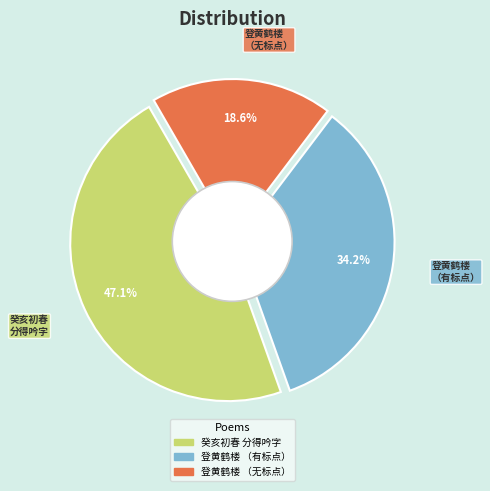

Rank the categories by value from lowest to highest.

聚武昌与诸同学登黄鹤楼座中更有十七年不见者归来赋此以记, 聚武昌与诸同学登黄鹤楼，座中更有十七年不见者，归来赋此以记, 癸亥初春与诸同学游三昧涧分得吟字